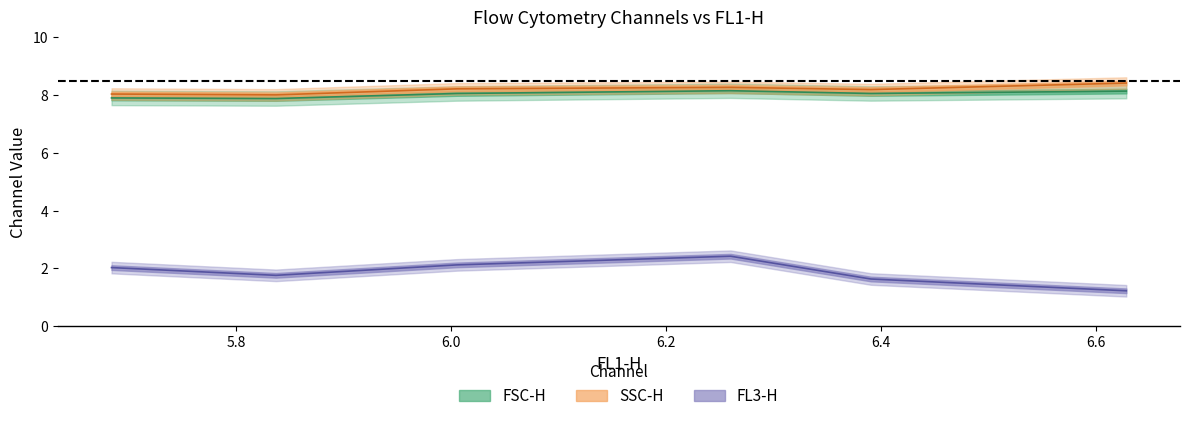

Rank the categories by SSC-H value from lowest to highest.

5.83673524139342, 5.68371871759244, 6.39041890043212, 6.00508358108025, 6.25987268281117, 6.62810281959028